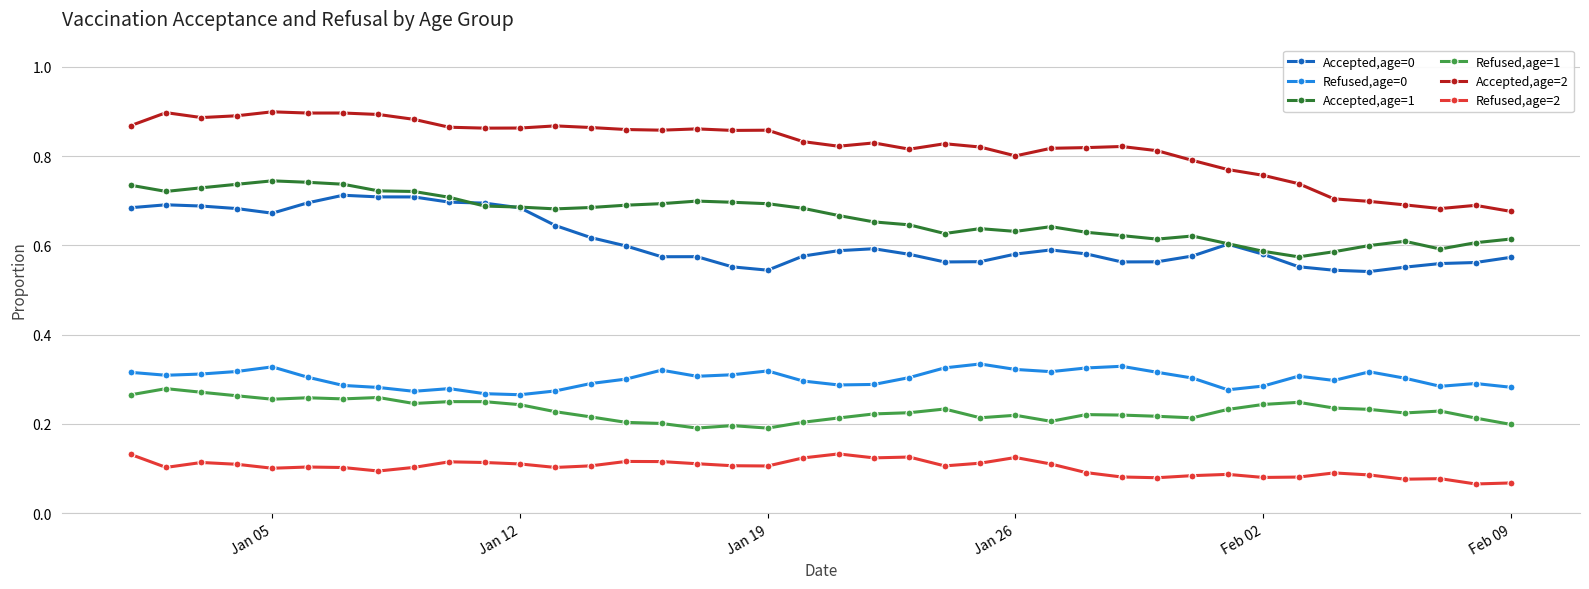

Which series has the largest total across all categories?

Accepted,age=2